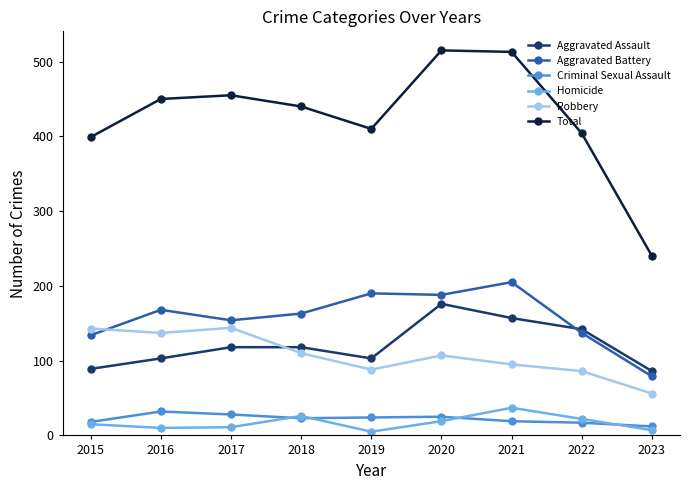

In Total, how many points are higher than both neighbors (excluding endpoints)?

2